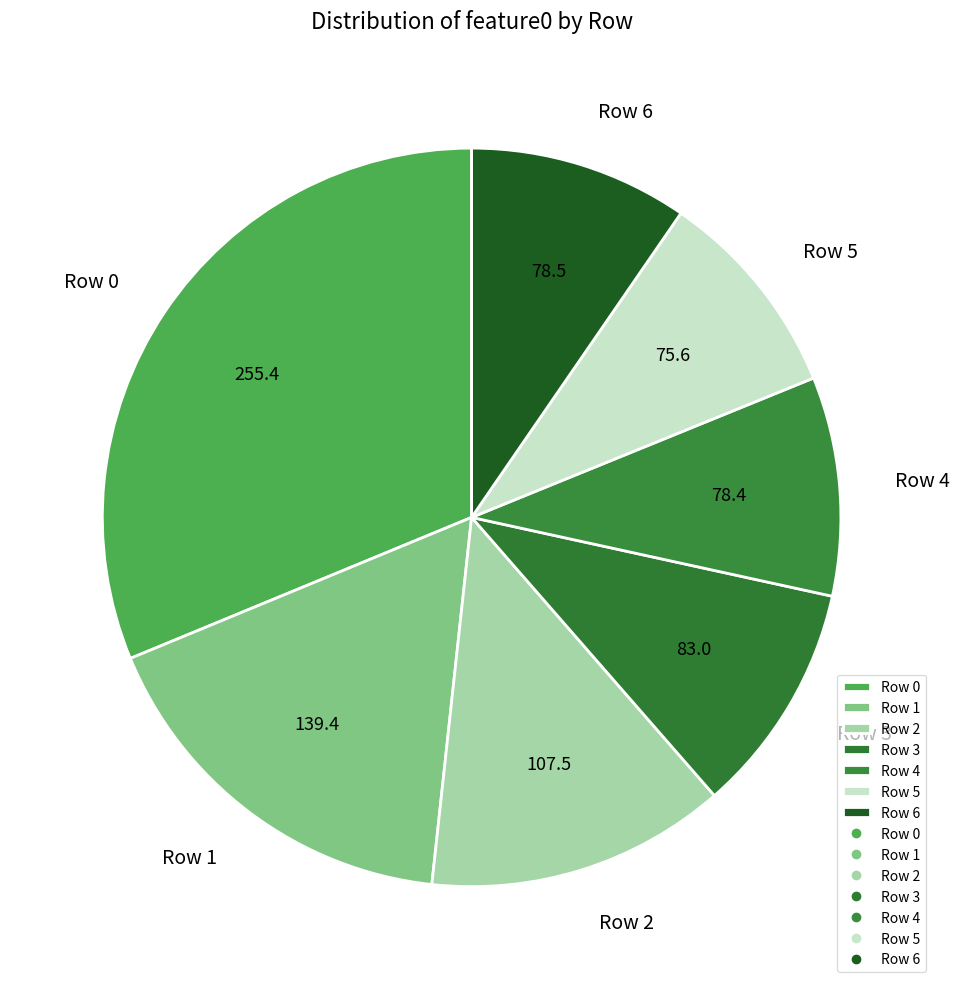

The Row 2 slice represents 18% of the pie. True or false?

False